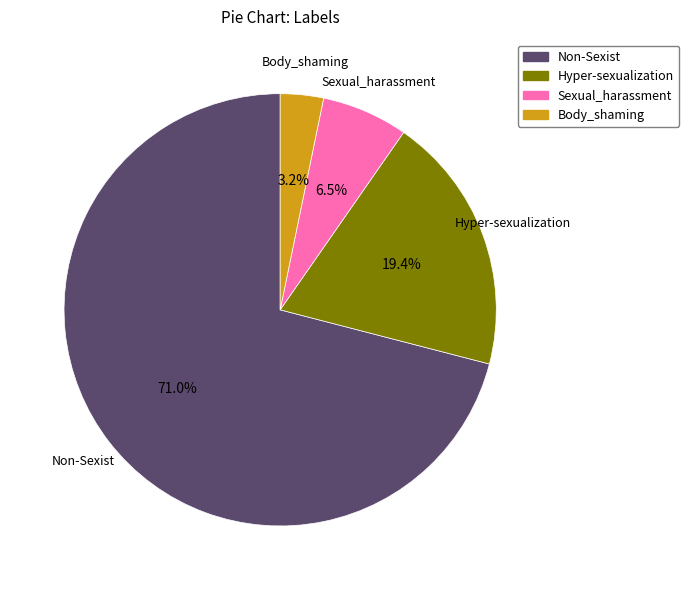

True or false: Sexual_harassment accounts for 1% of the total.

False